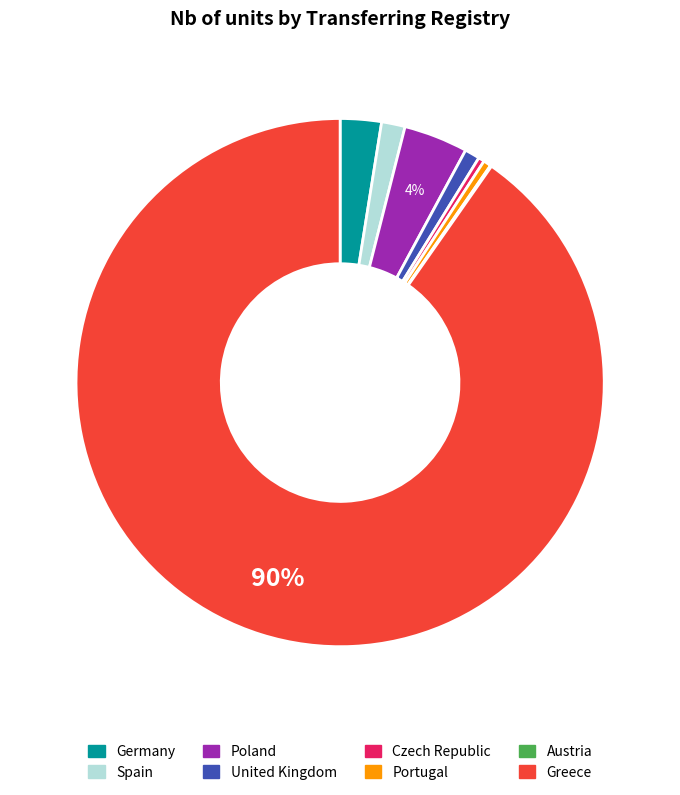

Do Czech Republic and Germany together represent more than half of the pie?

No